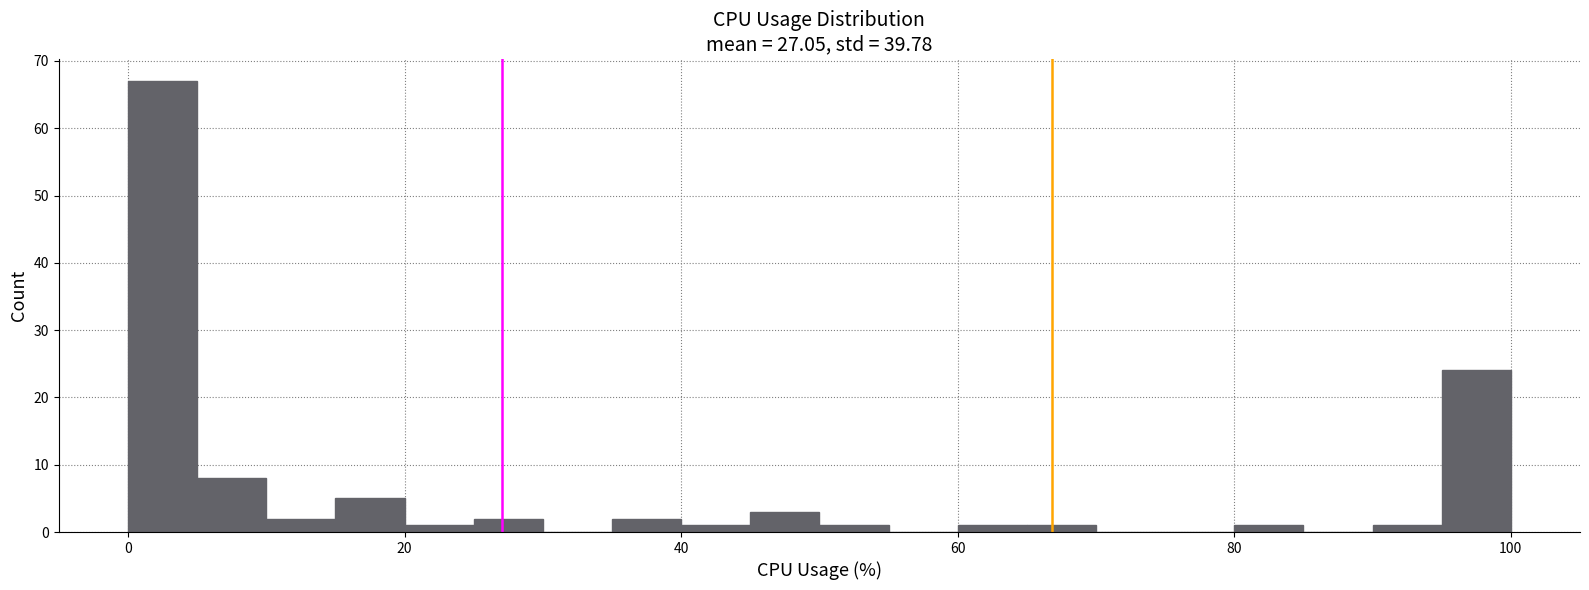

Read against the x-axis, roughly where is the centre of the tallest bar?

2